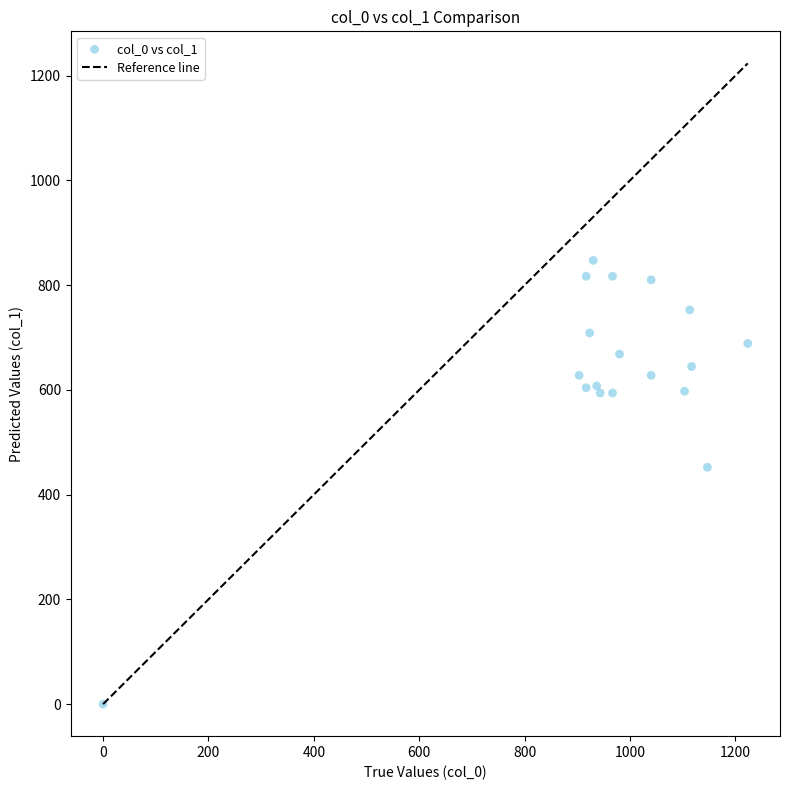

What is the range of Y values (max minus min)?

847.1